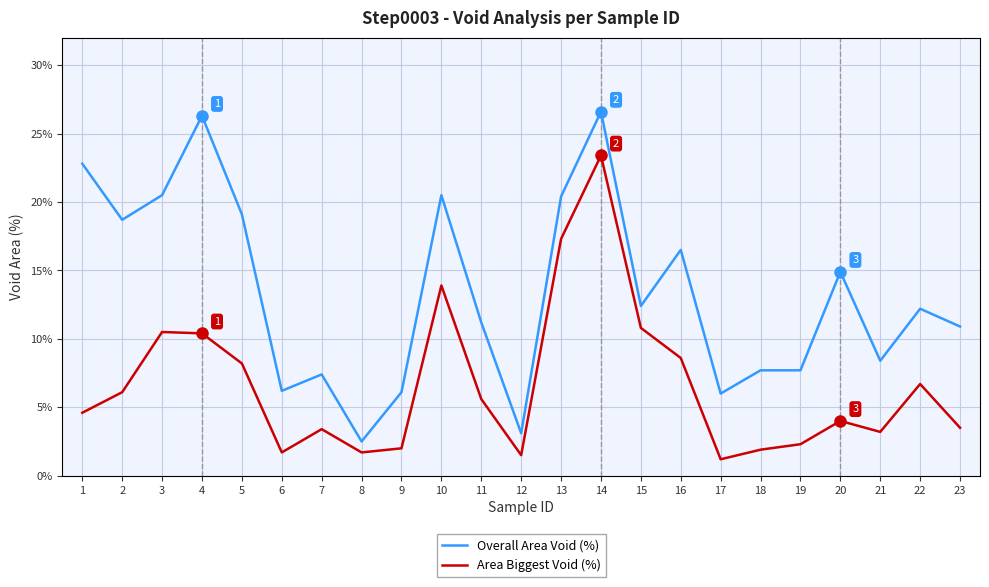

True or false: Area Biggest Void (%) has a value of 1.7 at 8.

True